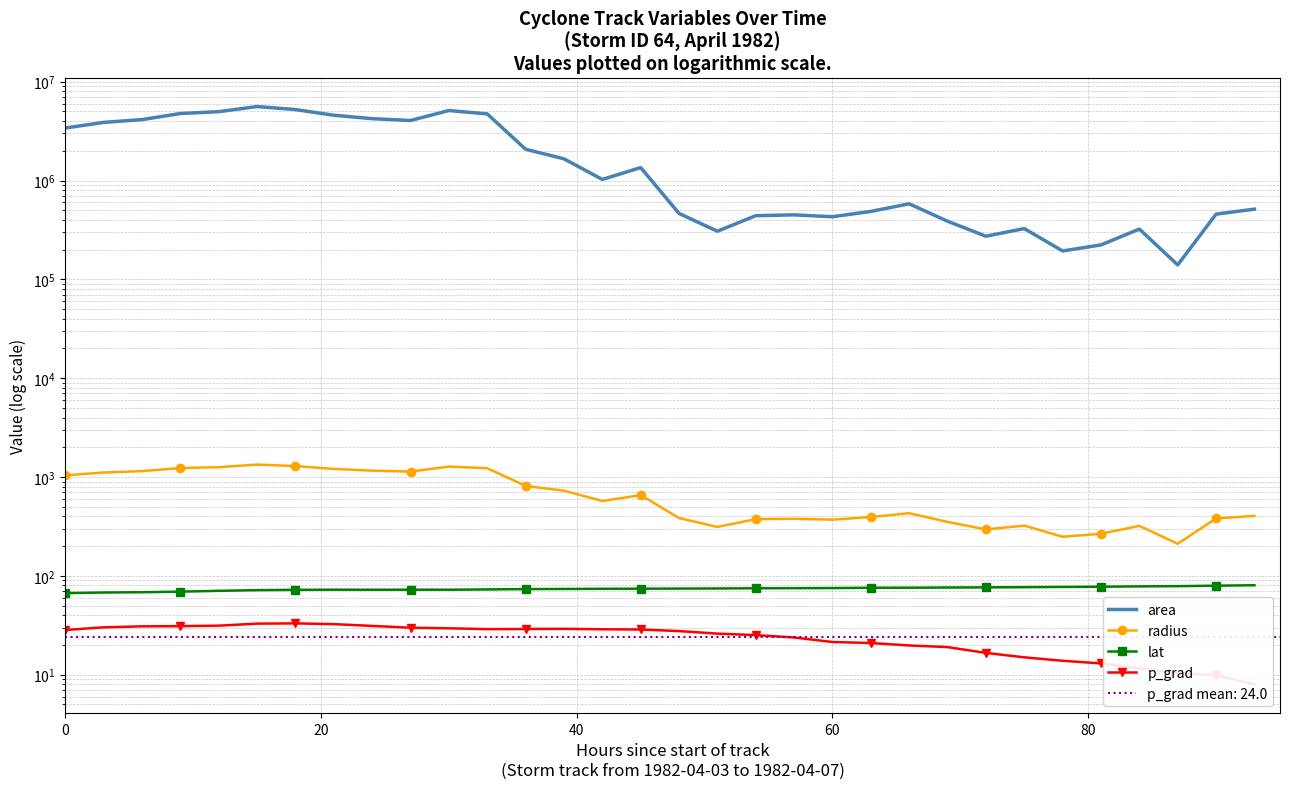

What is the greatest value displayed?

5605625.0